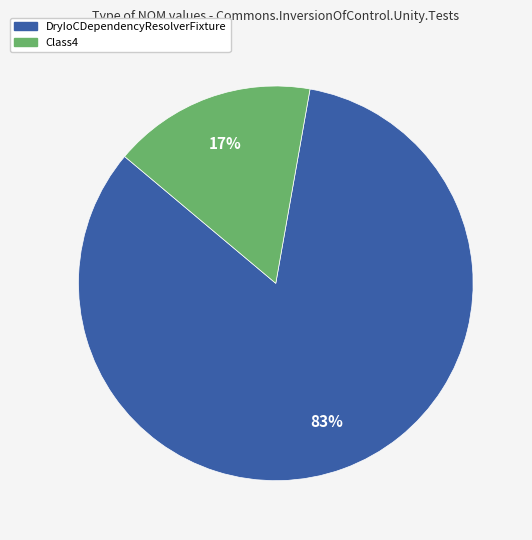

Which slice is the largest?

DryIoCDependencyResolverFixture